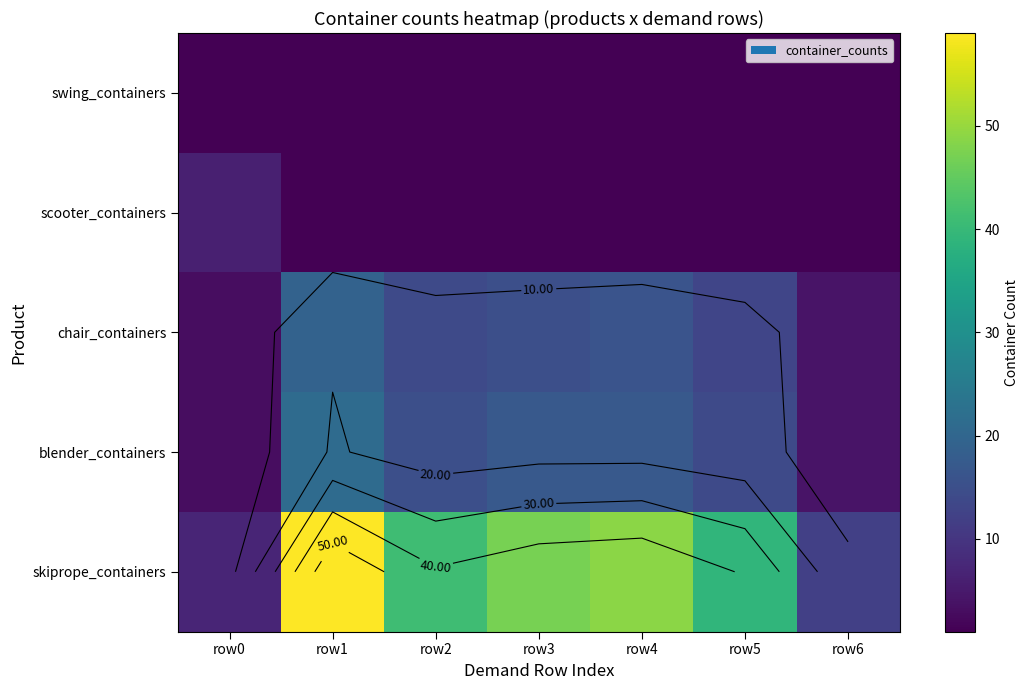

At which label is skiprope_containers closest to 33?

row5